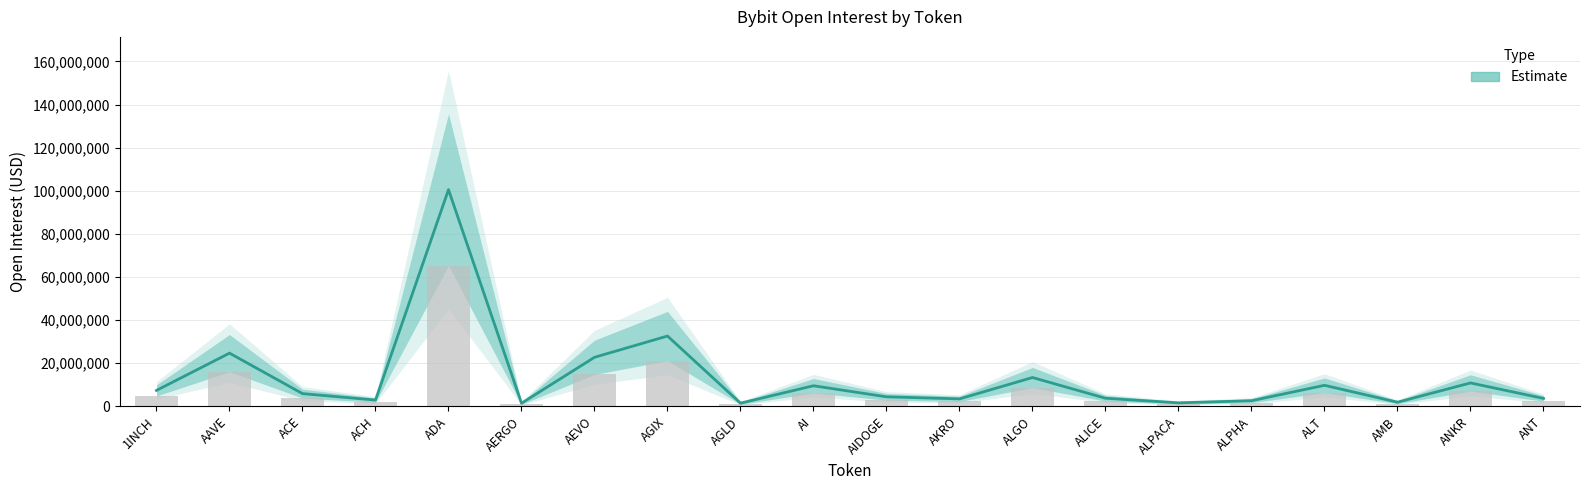

What position from the right is AI?

11